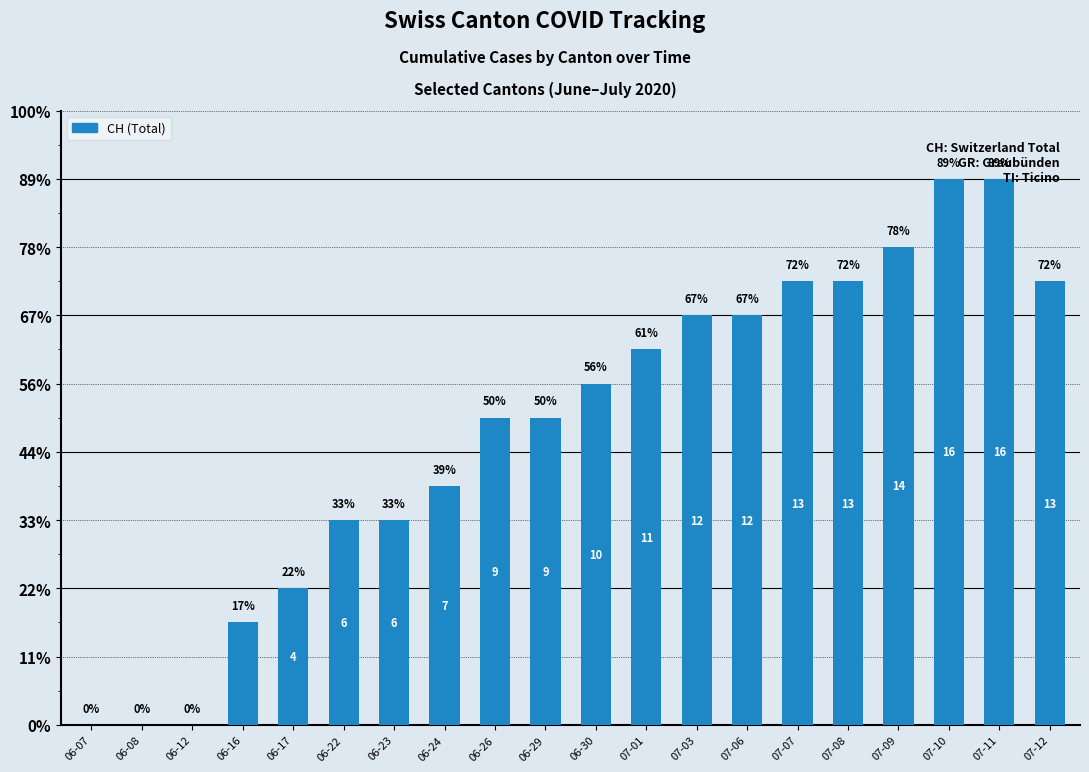

Are the bars horizontal?

No